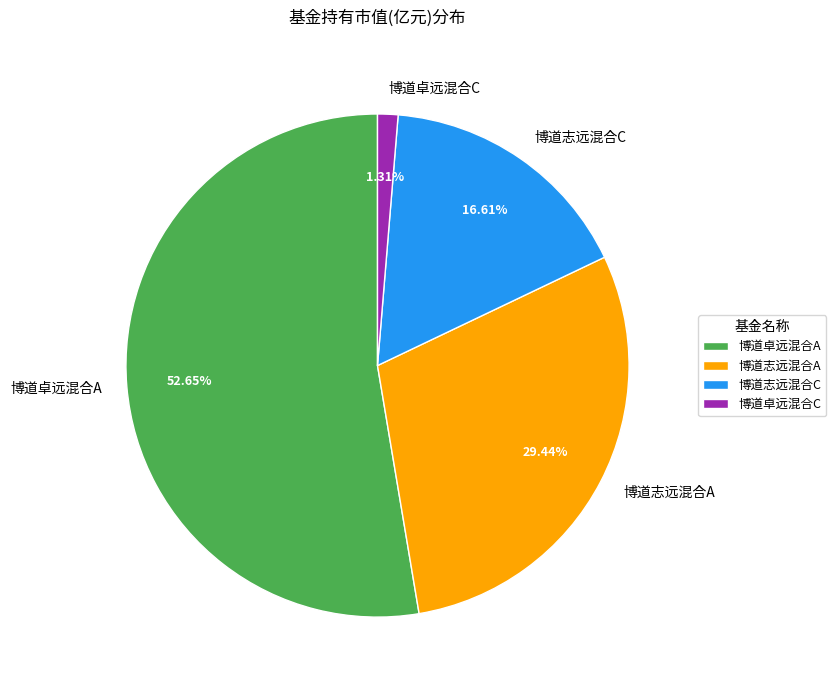

Which category has the biggest portion of the pie?

博道卓远混合A